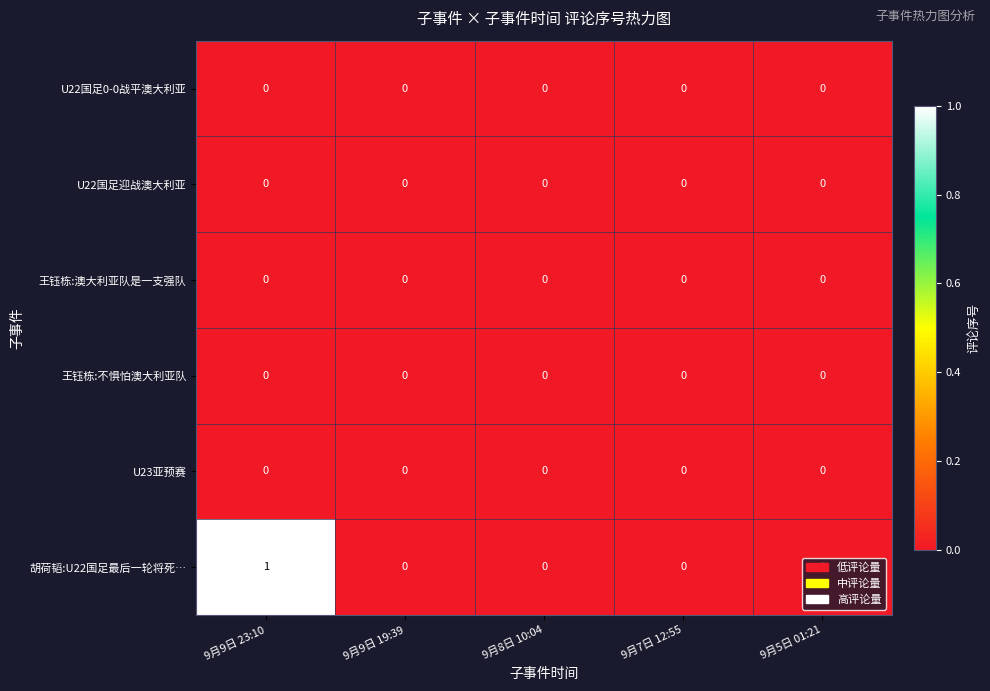

Between 9月9日 23:10 and 9月5日 01:21, which series saw the biggest shift?

胡荷韬:U22国足最后一轮将死…